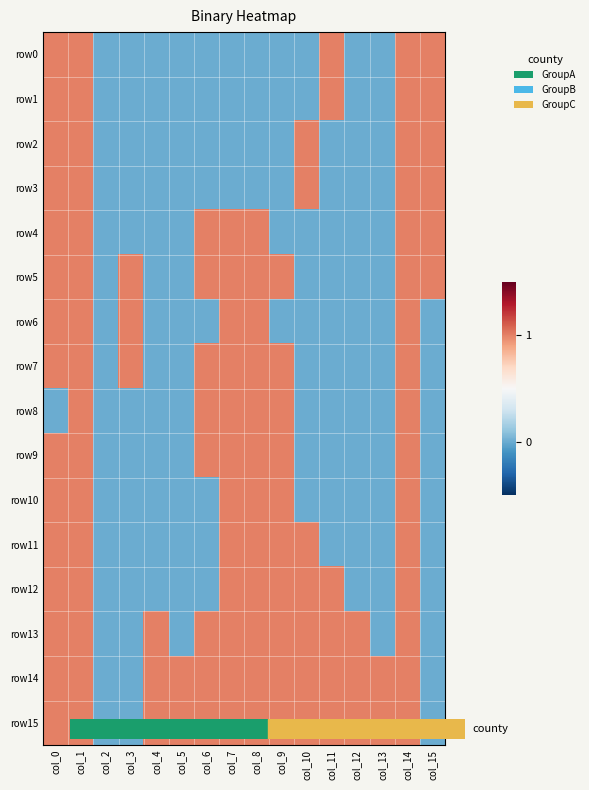

Between col_14 and col_3, which is larger?

col_14